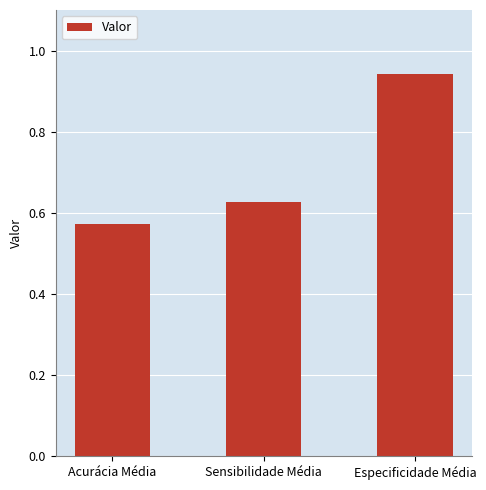

Rank the categories by value from highest to lowest.

Especificidade Média, Sensibilidade Média, Acurácia Média